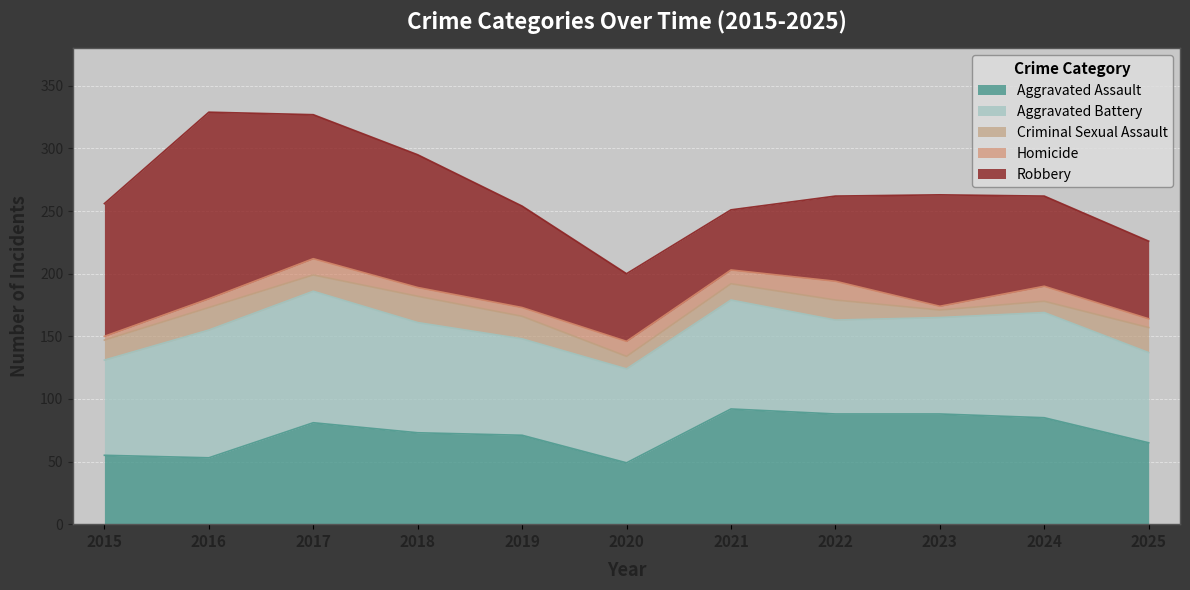

Count the number of data series in this chart.

5